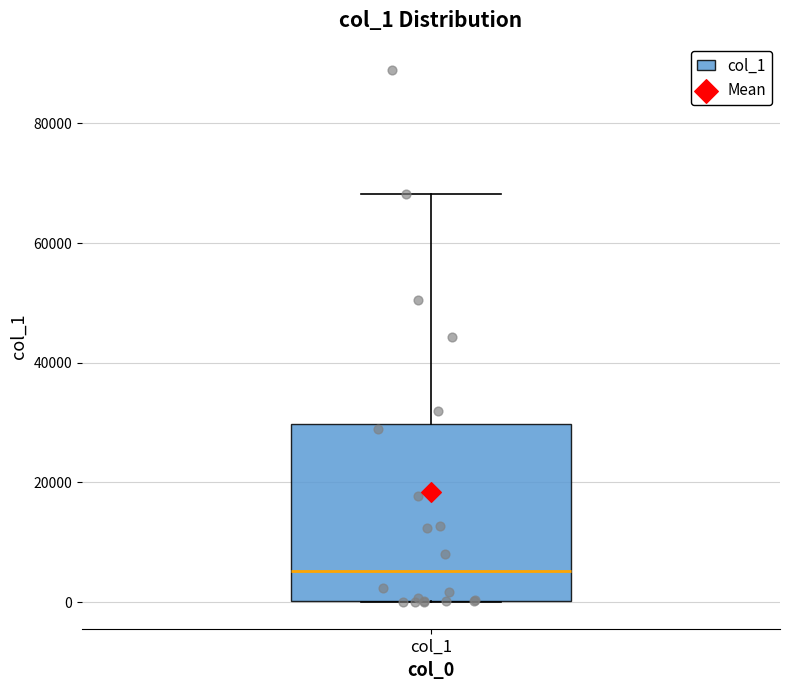

Where is the lower edge of the box for col_1 on the y-axis? The values are not printed on the chart, so give them approximately, as read against the axis.

0